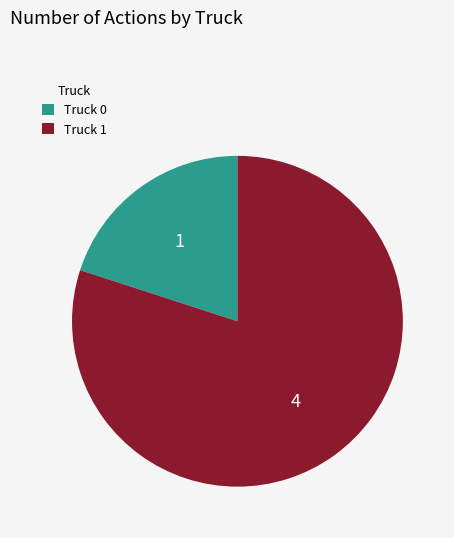

Which category has the biggest portion of the pie?

Truck 1